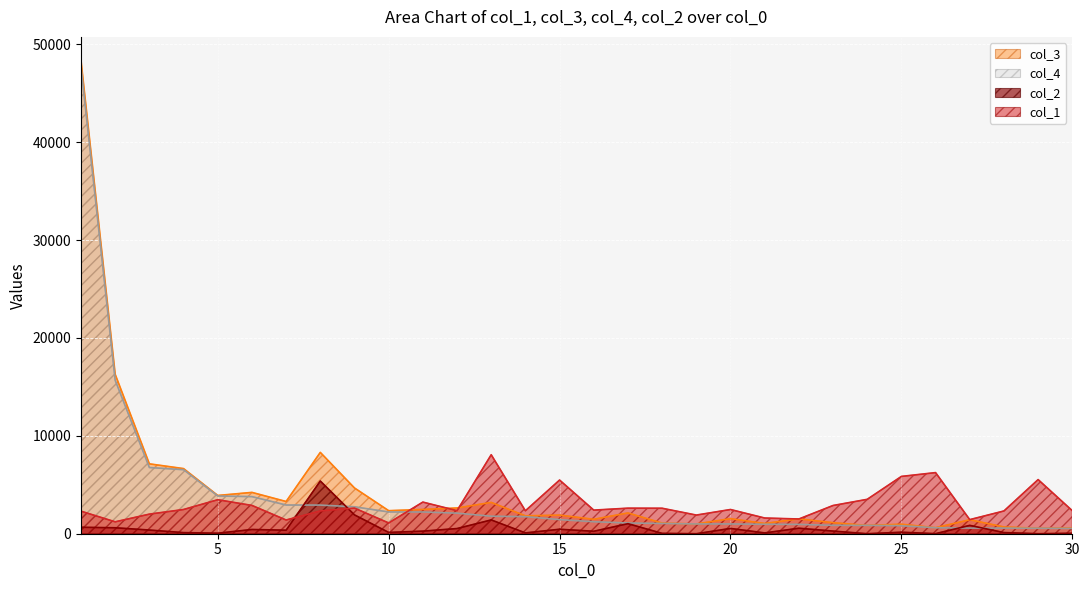

Which series ends up on top after the final intersection of col_2 and col_1?

col_1